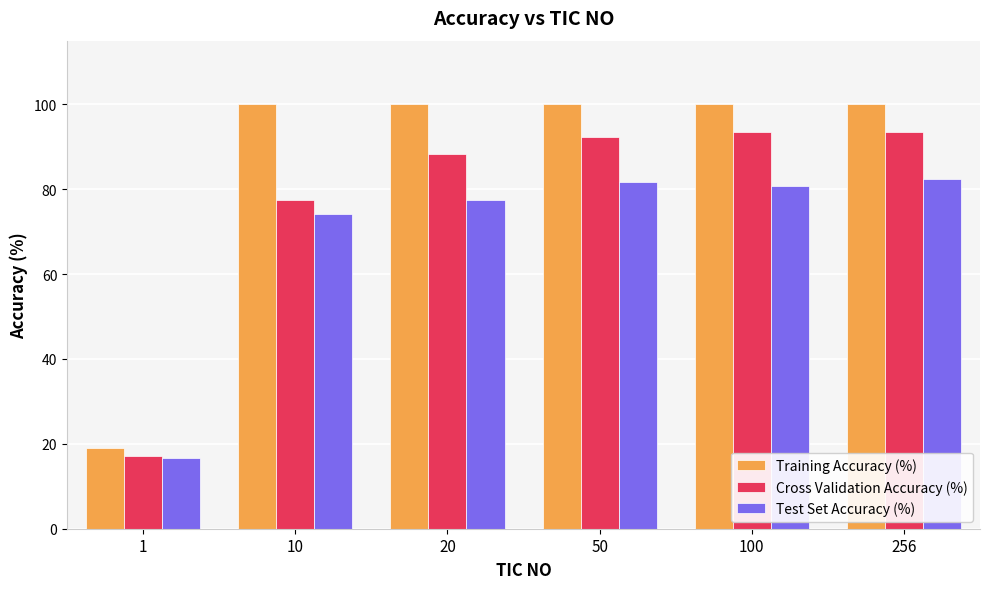

The value of Training Accuracy (%) at 50 is 100.0. True or false?

True